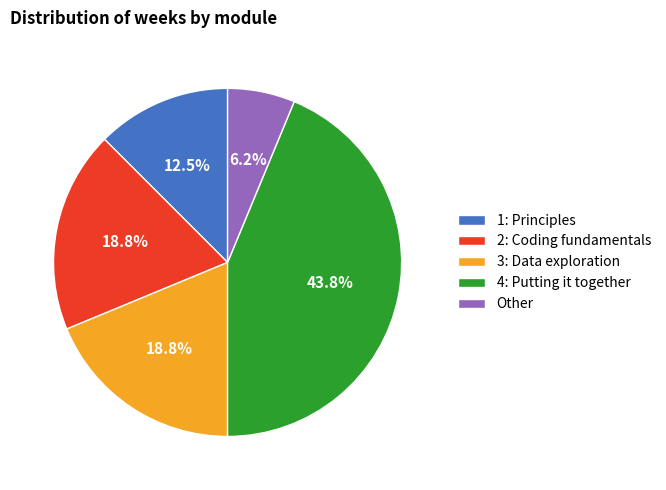

What is the ratio of the value at 3: Data exploration to the value at 2: Coding fundamentals?

1.0